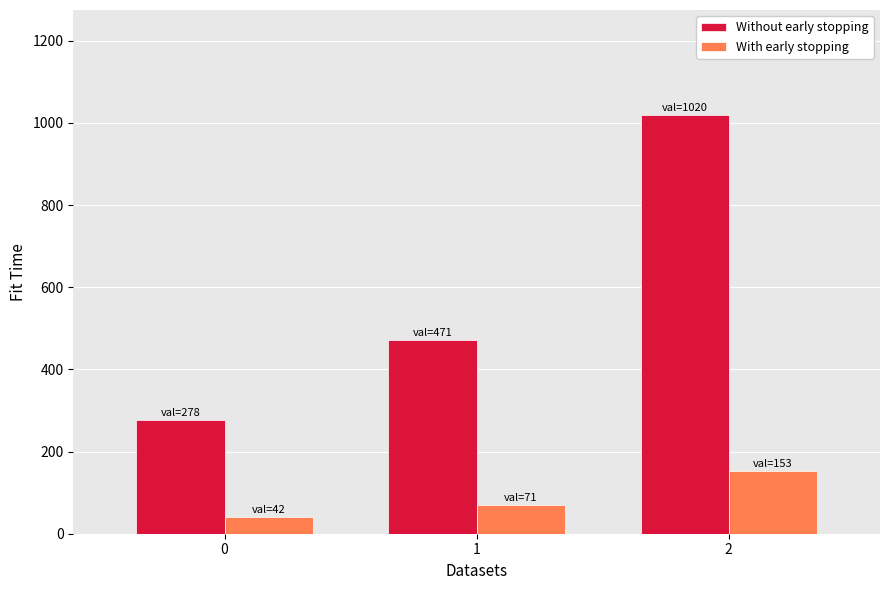

At 0, list the series in order from smallest to largest.

With early stopping, Without early stopping